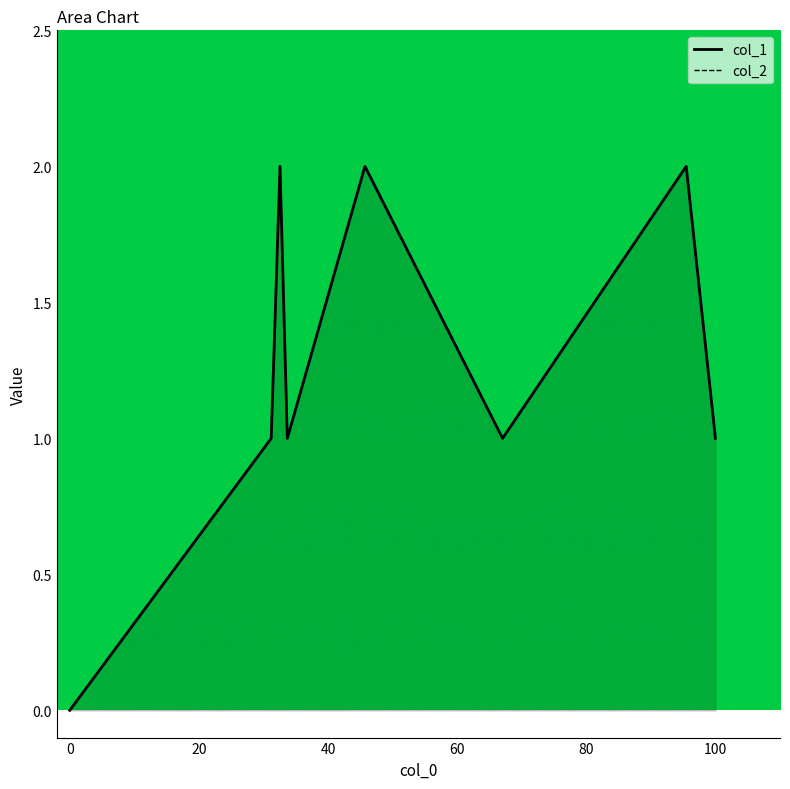

At which label does the data first exceed 1?

1587294704